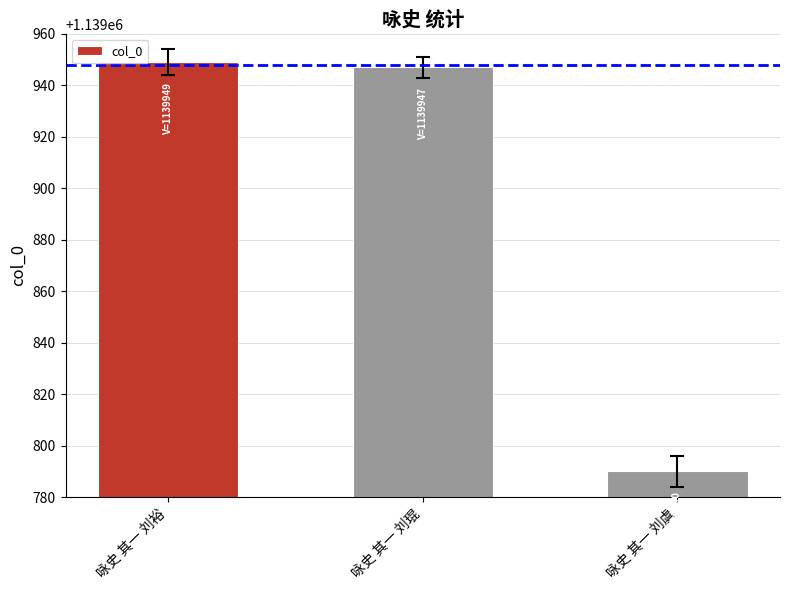

What is the label of the 3rd bar from the left?

咏史 其一 刘虞